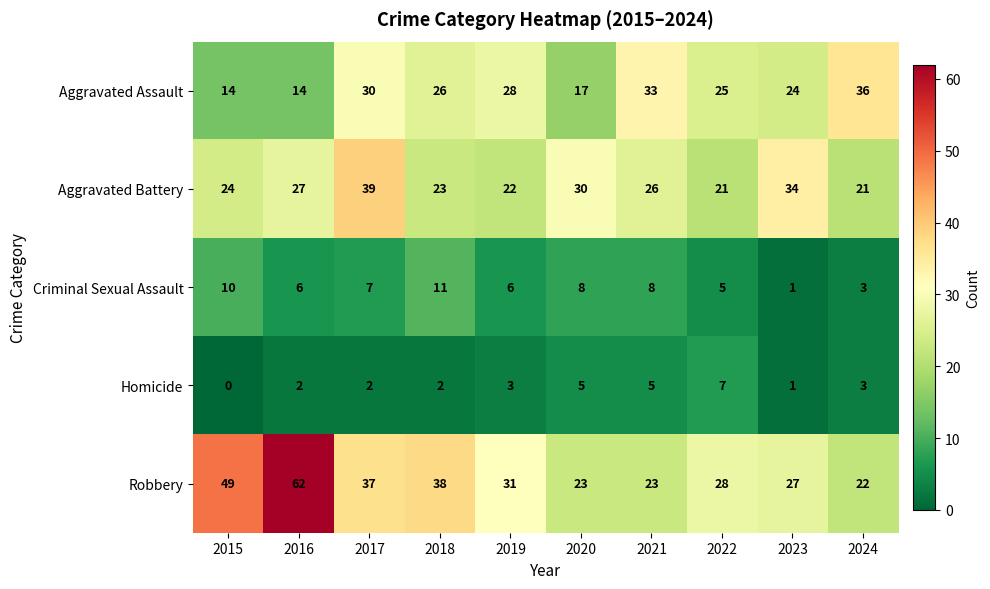

Between 2015 and 2020, which series saw the biggest shift?

Robbery